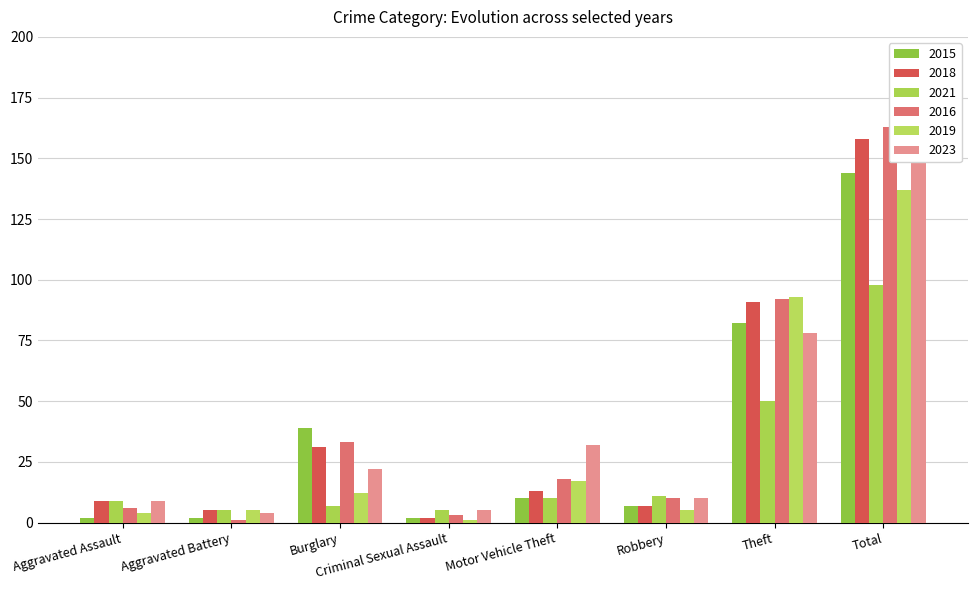

How many distinct data groups are displayed?

6